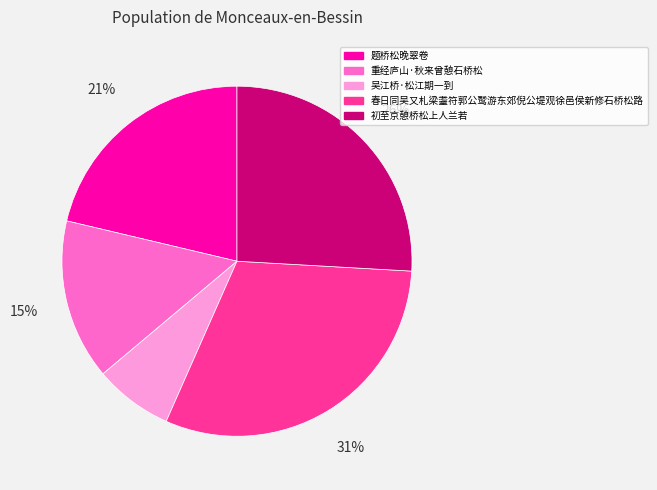

How many slices are in this pie chart?

5